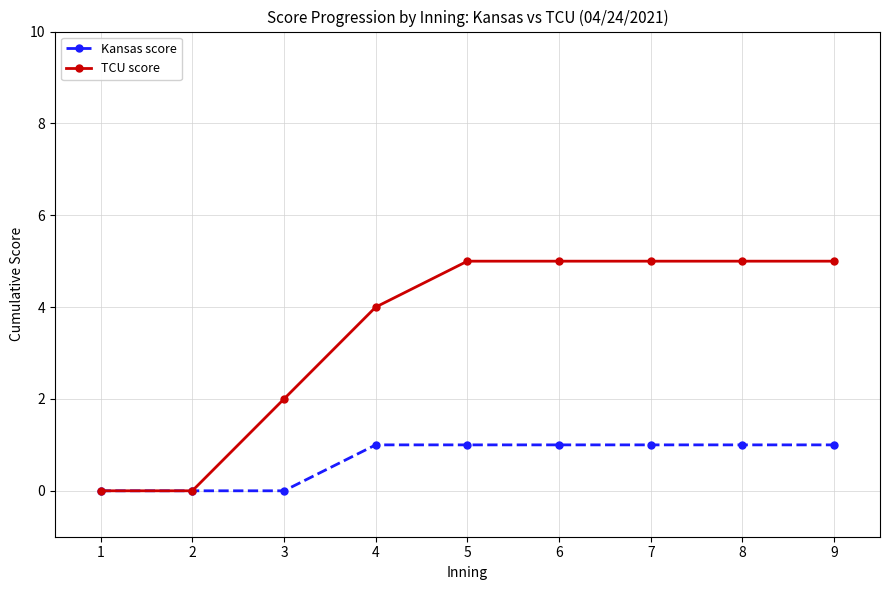

Is this an area chart (filled region under the line)?

No